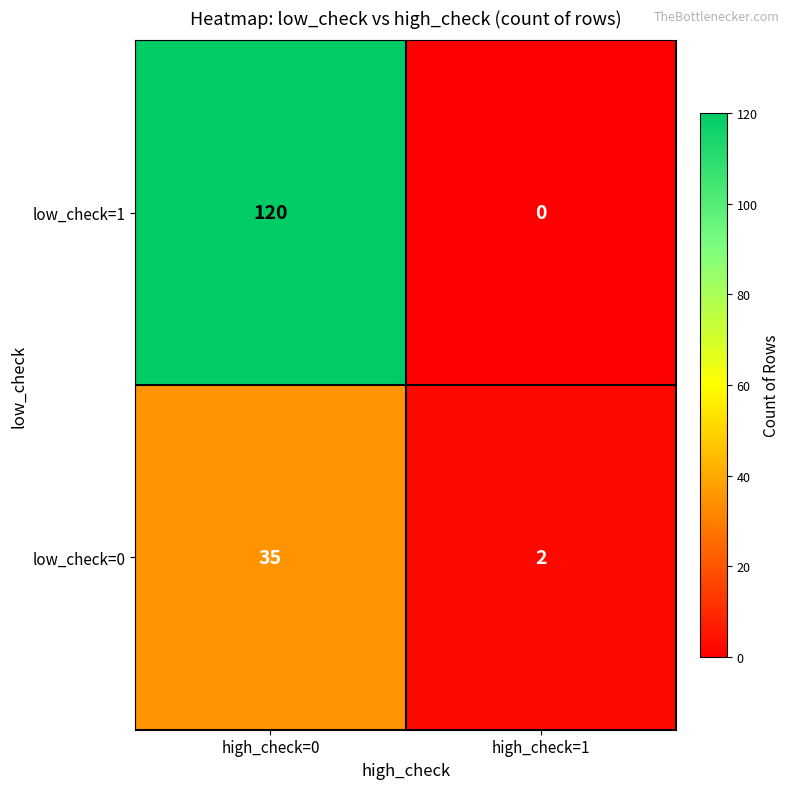

At how many categories does at least one series exceed 1?

2